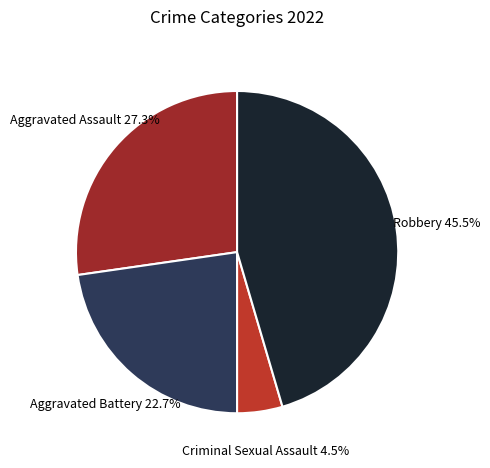

Is there any slice that represents more than half of the pie?

No